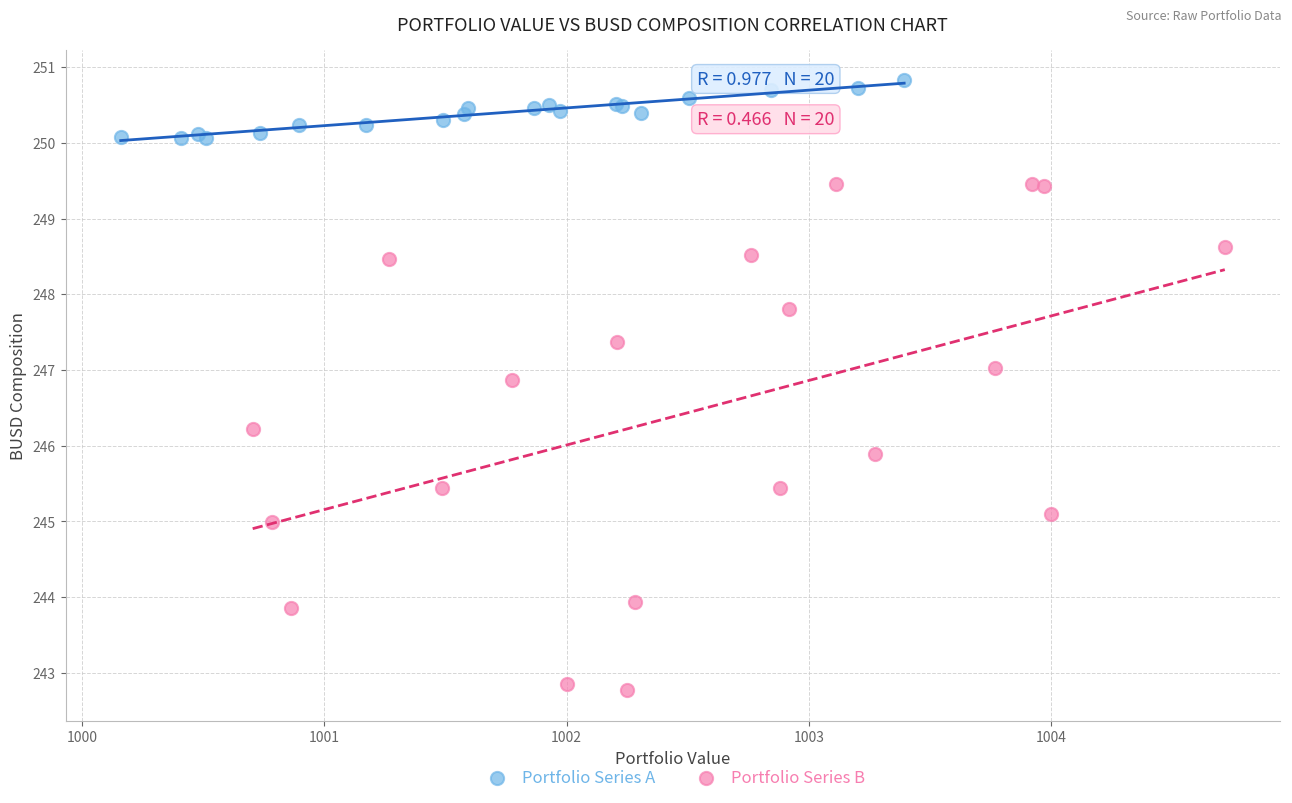

What are all the series names shown in the legend?

Portfolio Series A, Portfolio Series B